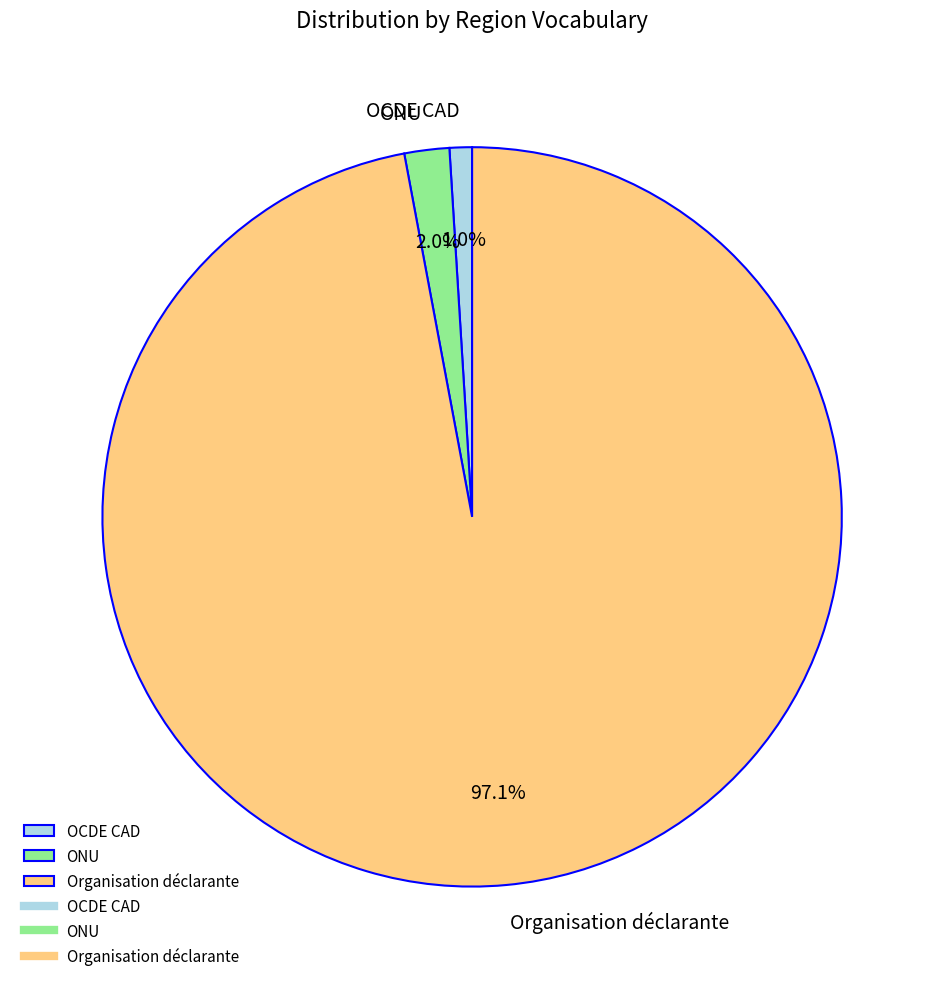

Which slice is the largest?

Organisation déclarante